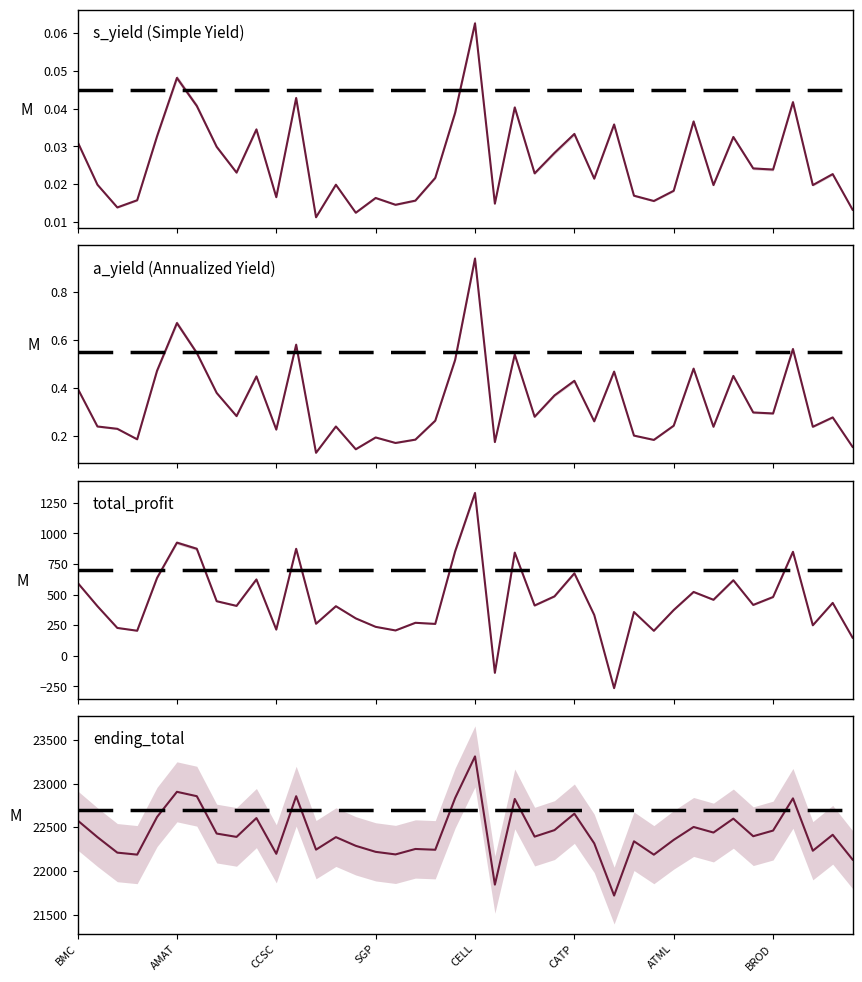

True or false: a_yield and ending_total cross at least once.

False